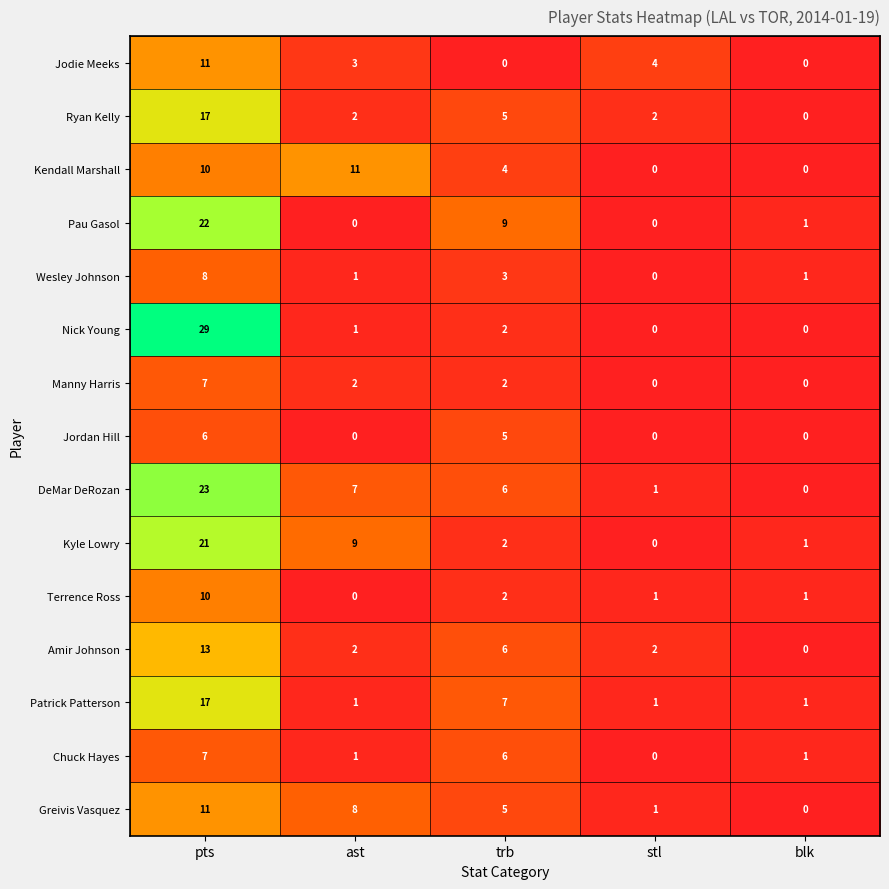

At which category is the sum across all series the highest?

pts